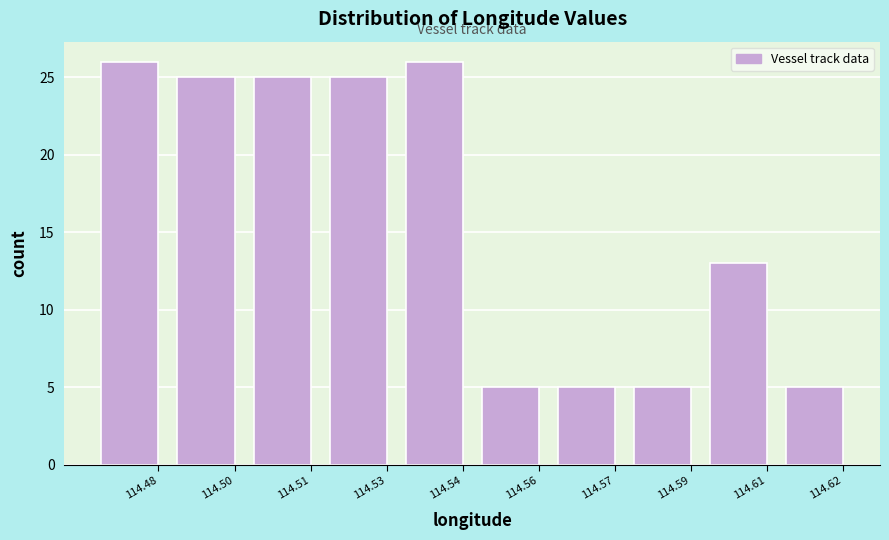

Reading left to right, transcribe all the data shown in this chart.

114.48=26	114.50=25	114.51=25	114.53=25	114.54=26	114.56=5	114.57=5	114.59=5	114.61=13	114.62=5